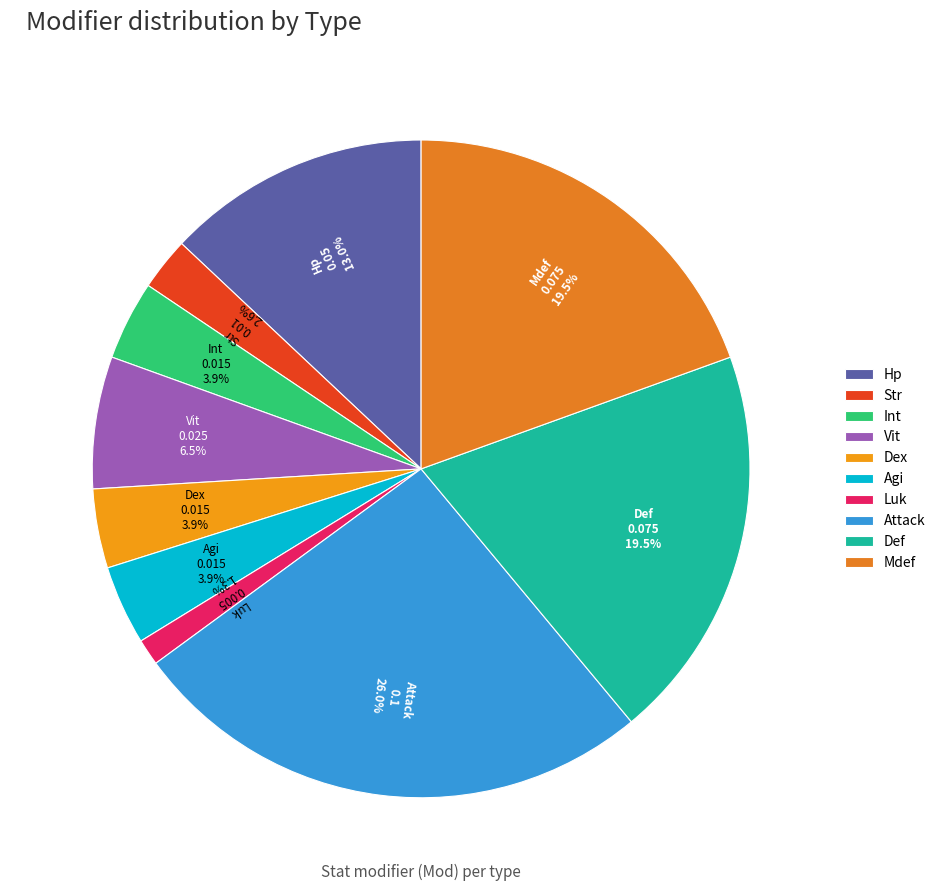

What percentage is the Int slice, to the nearest percent?

4%